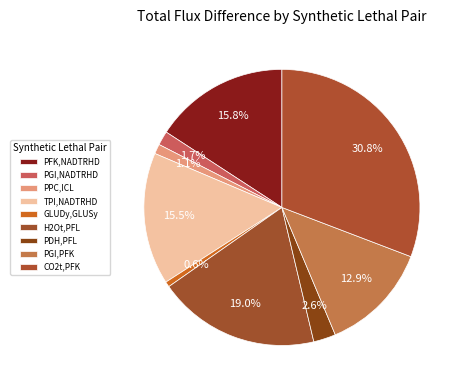

Count the number of slices in the pie.

9